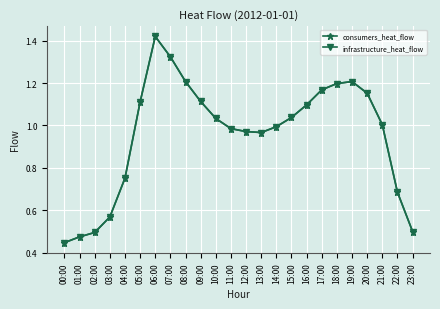

Is this an area chart (filled region under the line)?

No